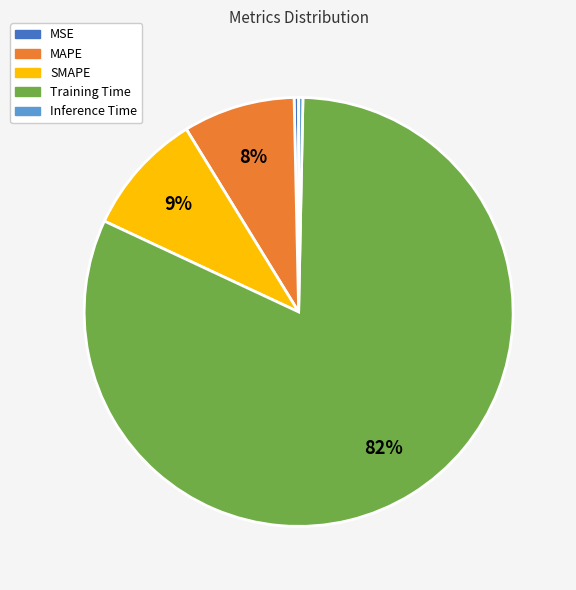

Do MSE and Inference Time together represent more than half of the pie?

No